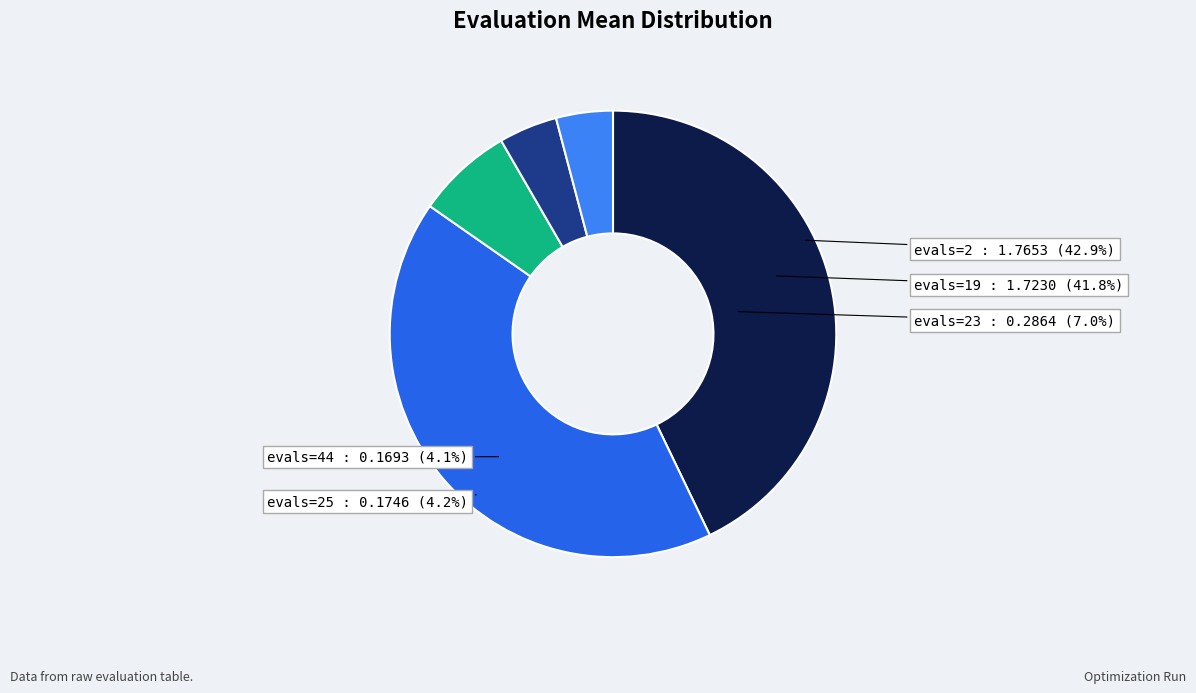

What percentage do evals=25 and evals=2 together represent?

47.1%